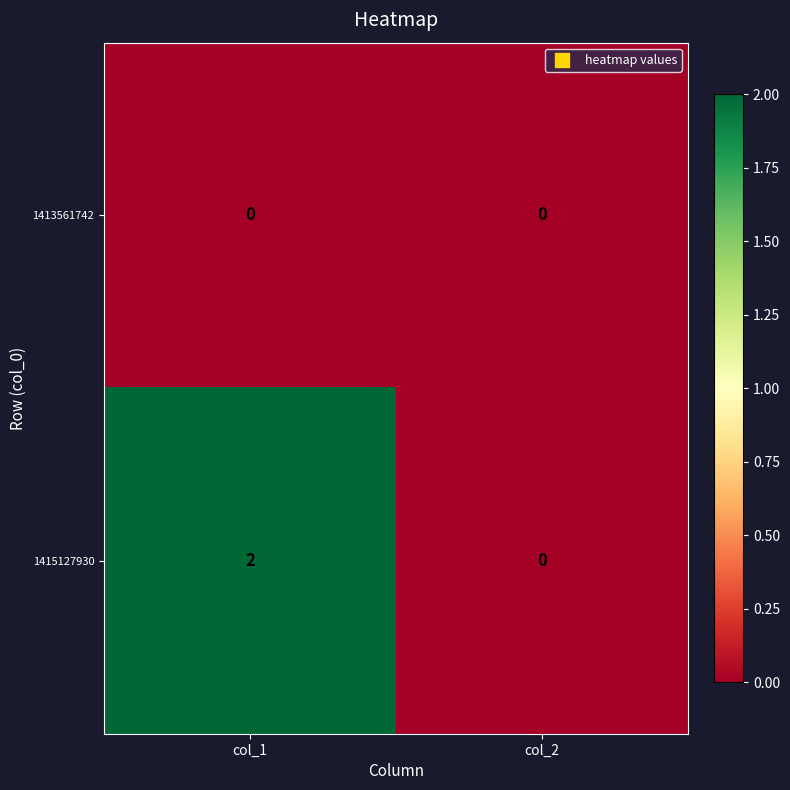

Reading left to right, extract all data points from this chart.

1413561742: 0	0
1415127930: 2	0